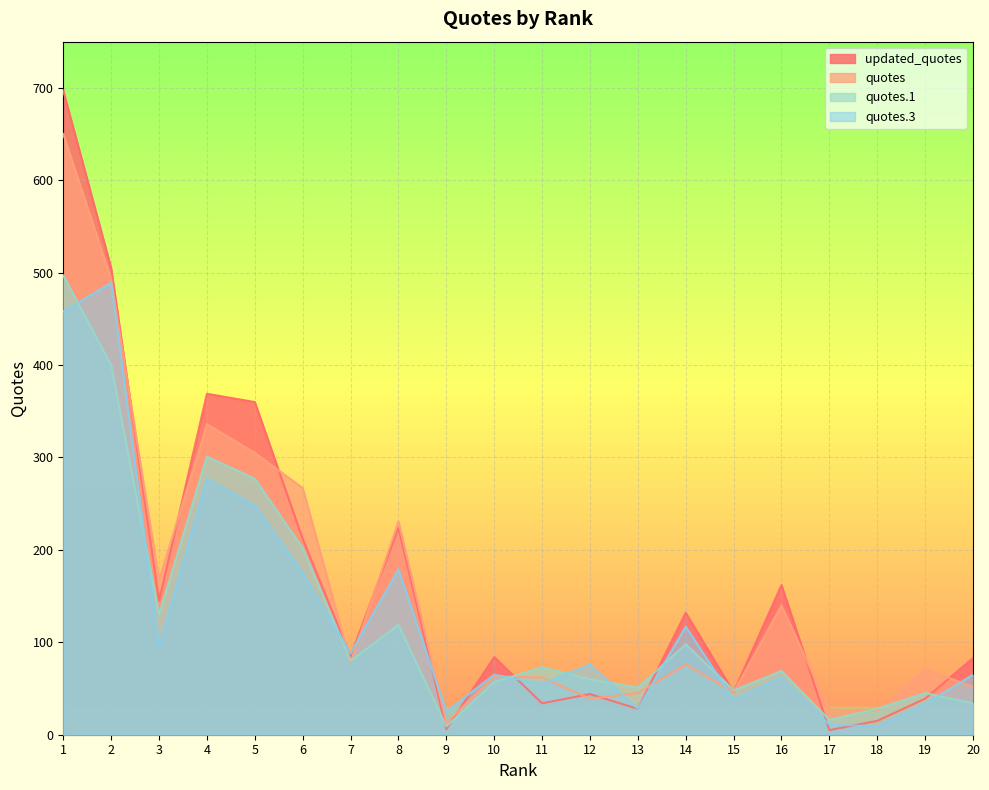

Which series ends up on top after the final intersection of updated_quotes and quotes.1?

updated_quotes